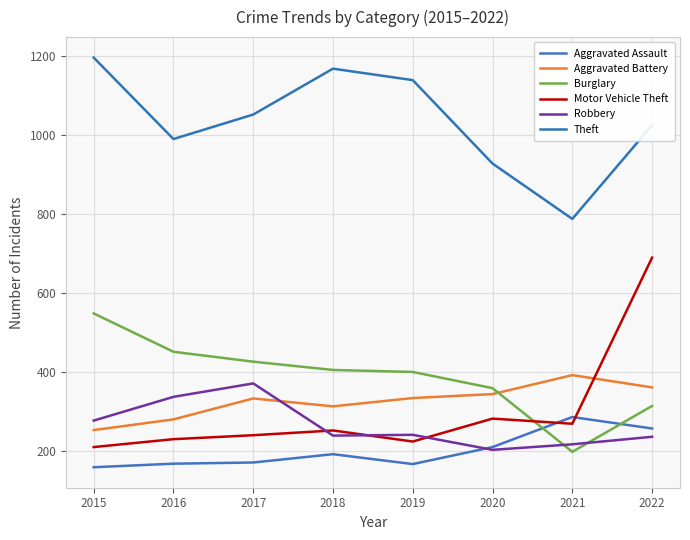

Where is Aggravated Assault nearest to the value 223?

2020